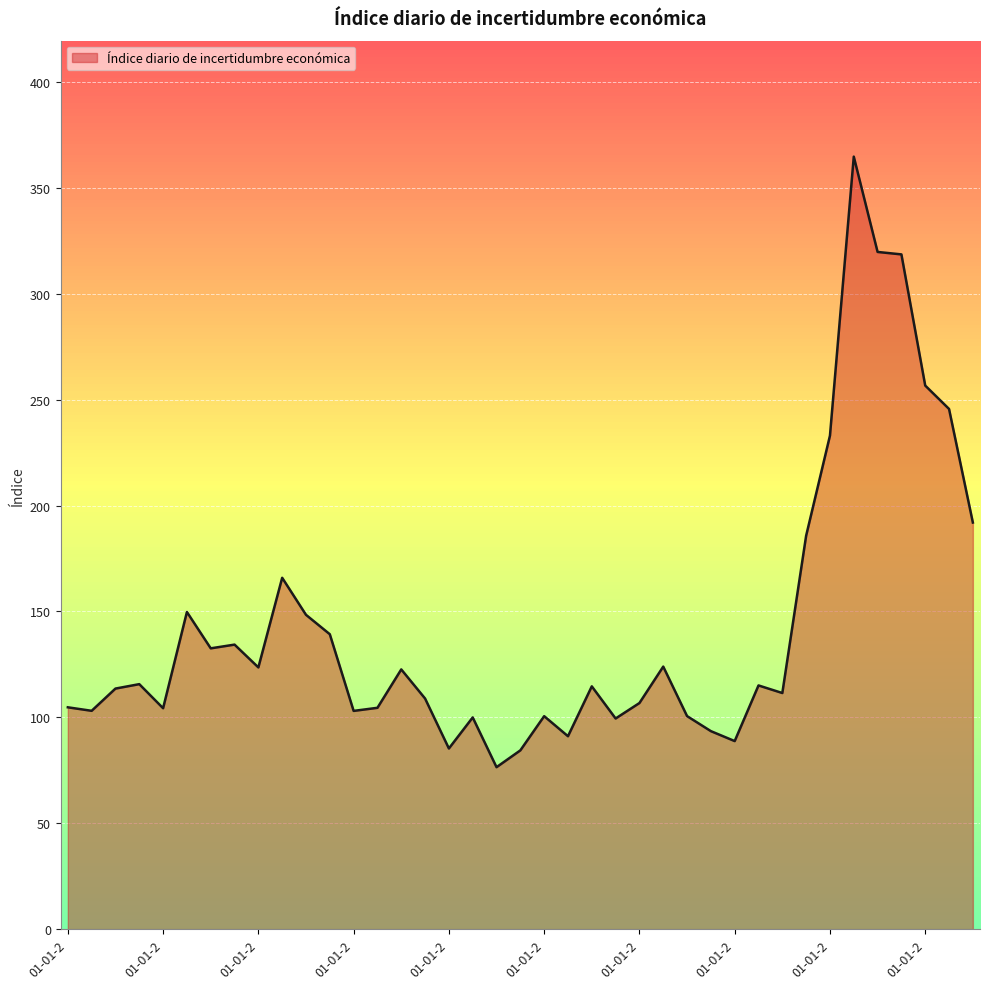

What is the minimum value shown in the chart?

76.5